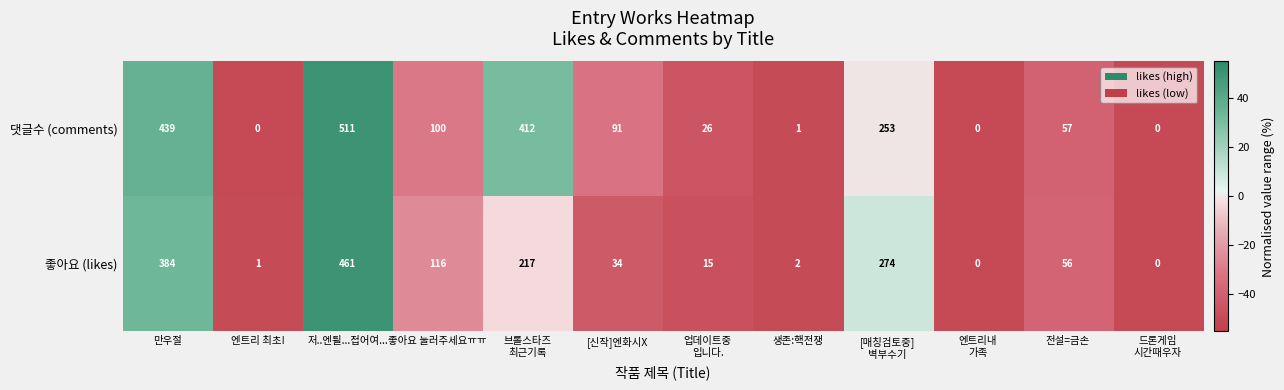

List the series in order of their peak value, highest first.

댓글수 (comments), 좋아요 (likes)